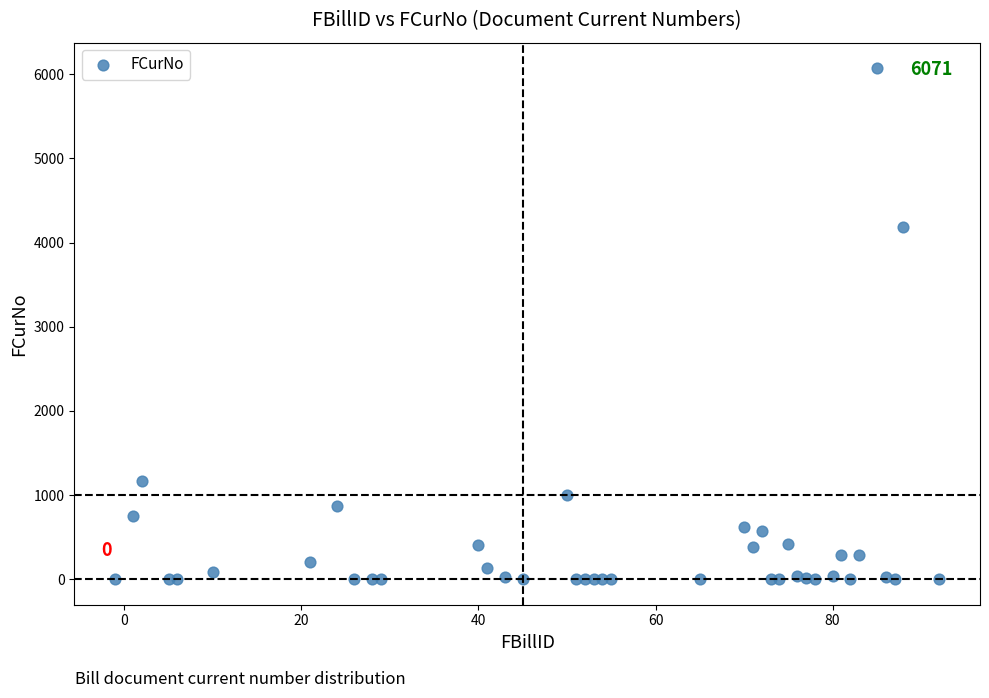

What Y value in the scatter plot is closest to 3035?

4186